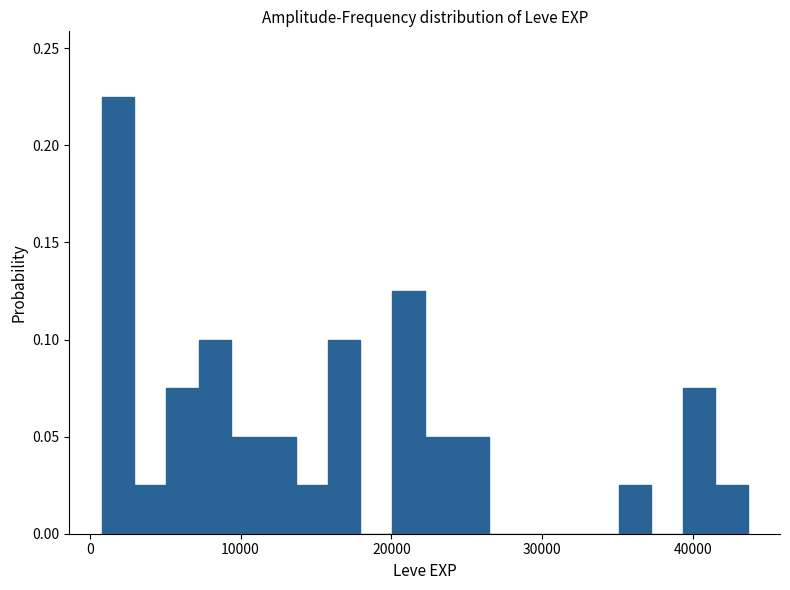

Read against the x-axis, roughly where is the centre of the tallest bar?

2000